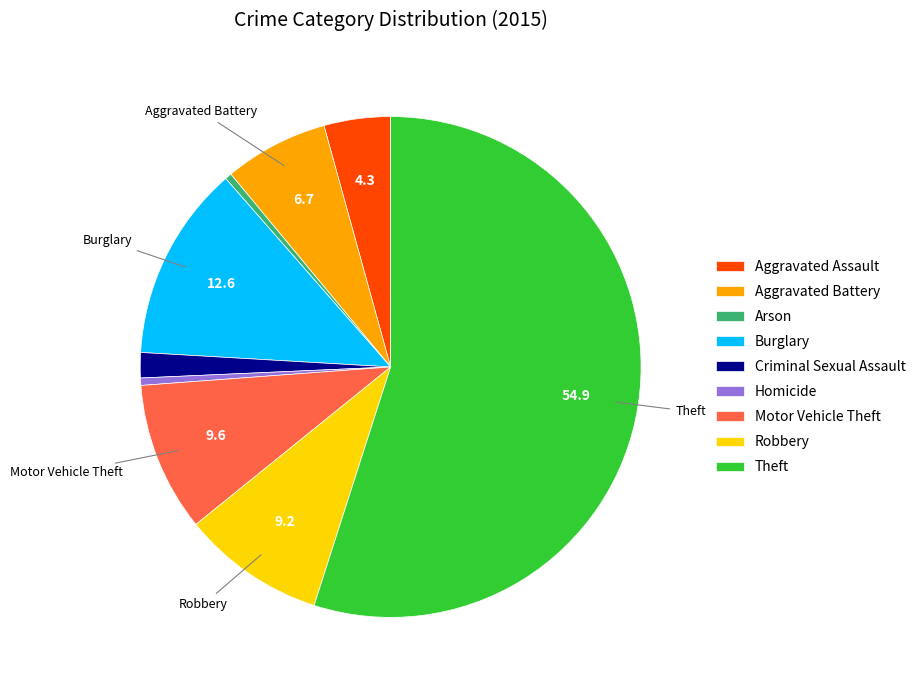

True or false: Aggravated Battery accounts for 7% of the total.

True